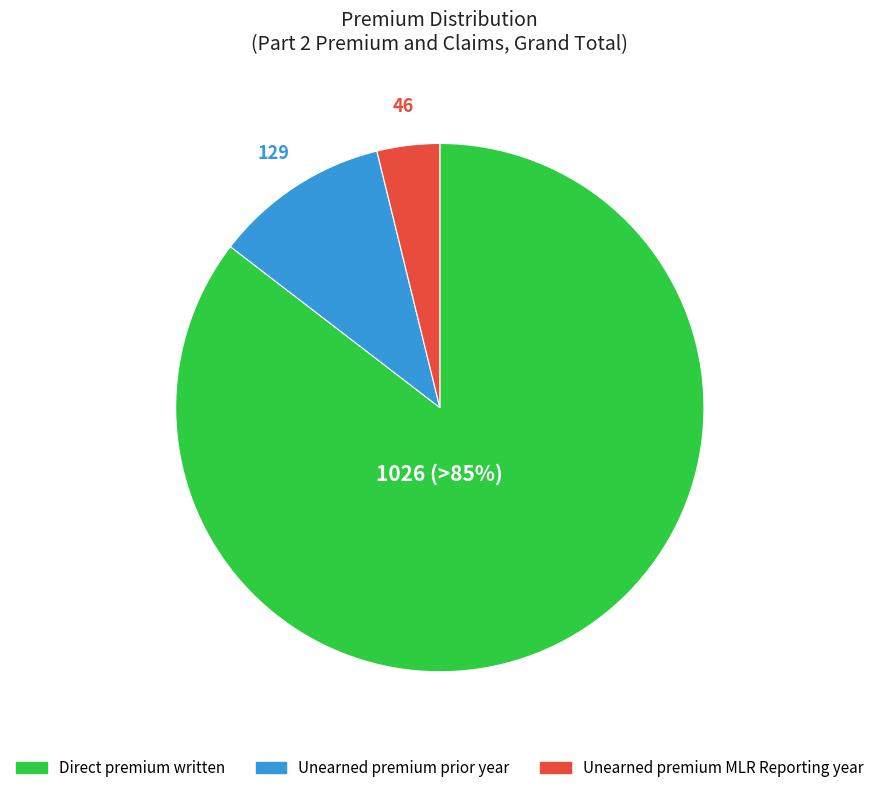

Which category has the biggest portion of the pie?

Direct premium written